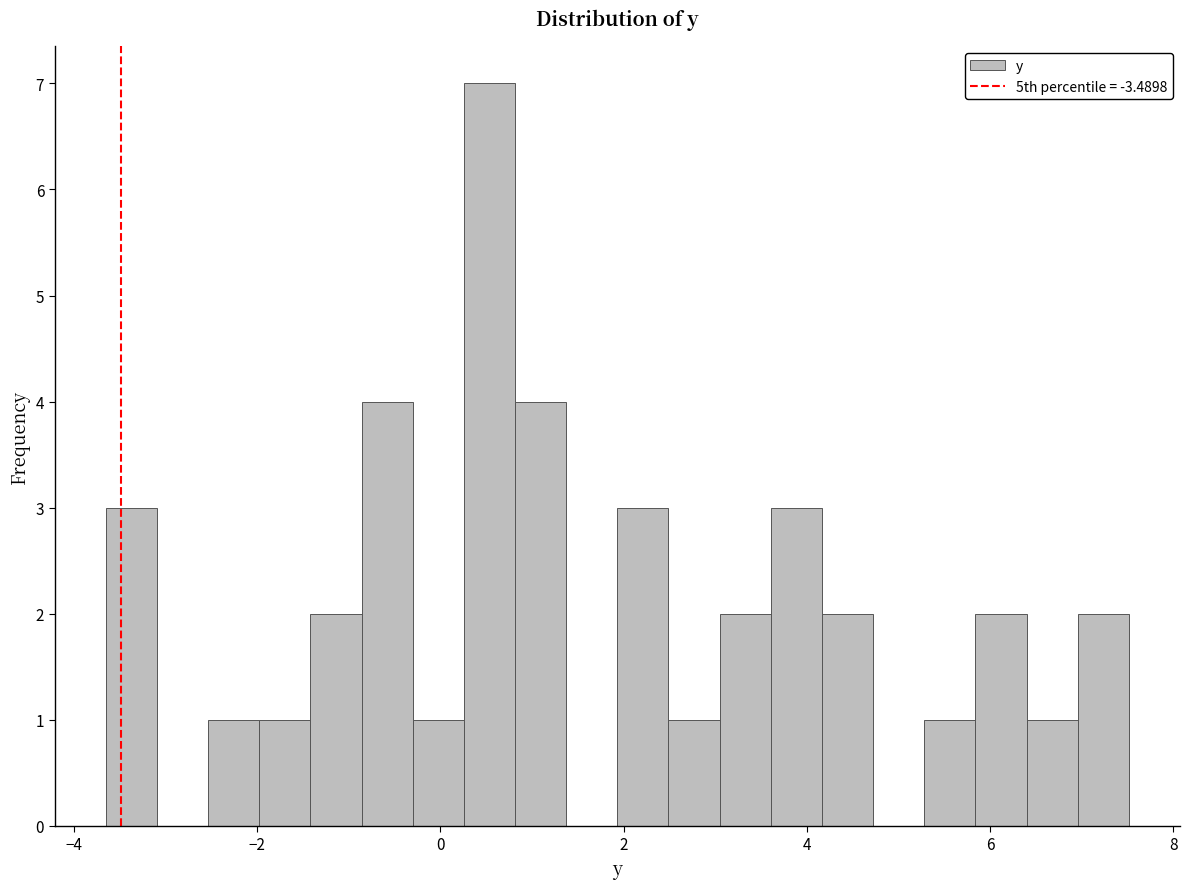

Around what value on the x-axis is the tallest bar? Give the approximate position of its centre, as read against the axis.

0.6